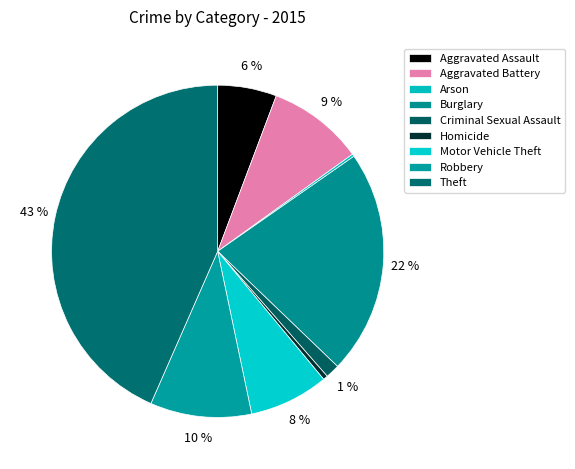

Count the number of slices in the pie.

9